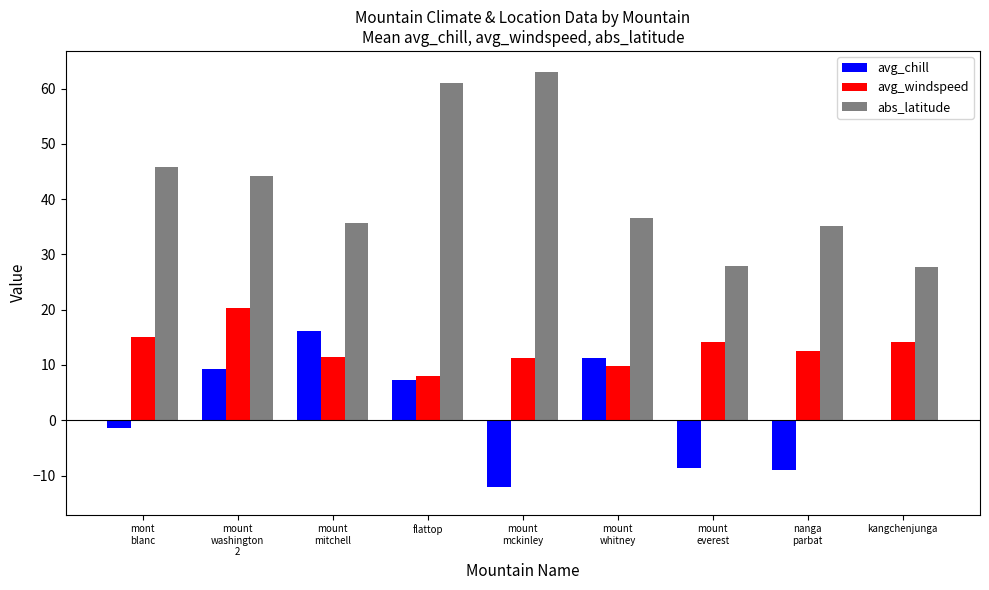

What is the sum of all abs_latitude values?

377.5